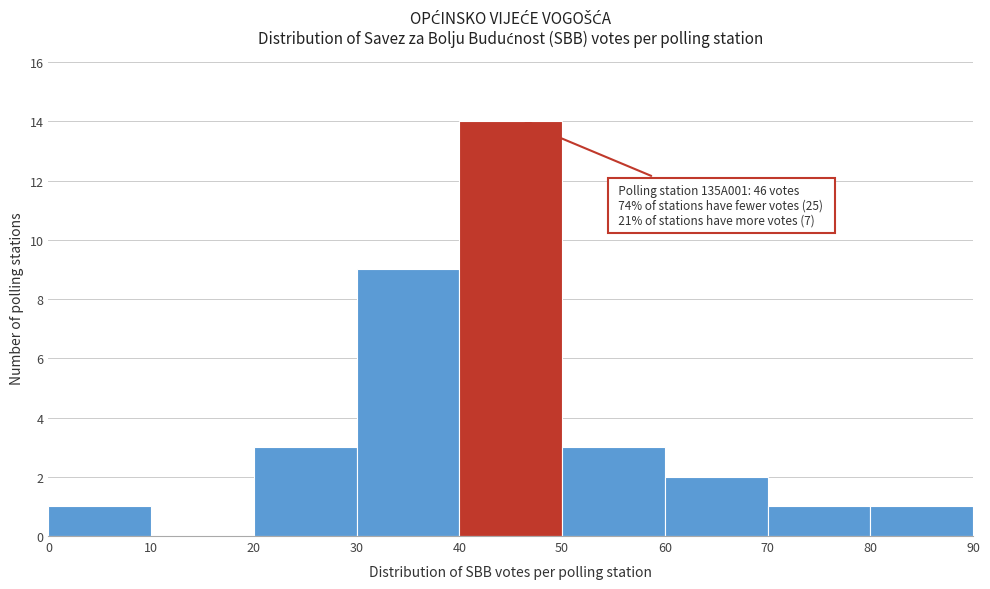

Which range on the x-axis has the tallest bar?

40 to 50